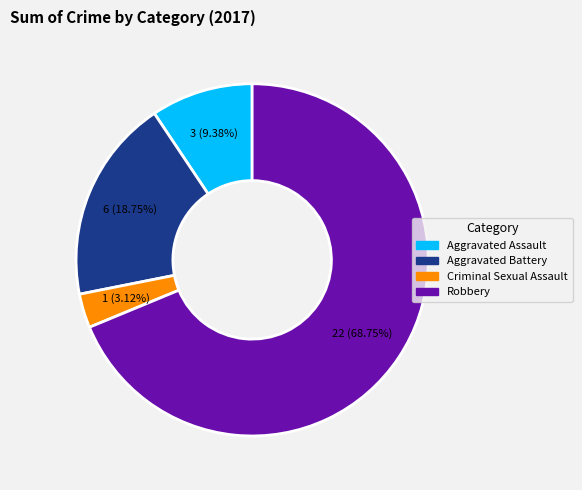

To the nearest percent, what is the combined percentage of Criminal Sexual Assault and Robbery?

72%